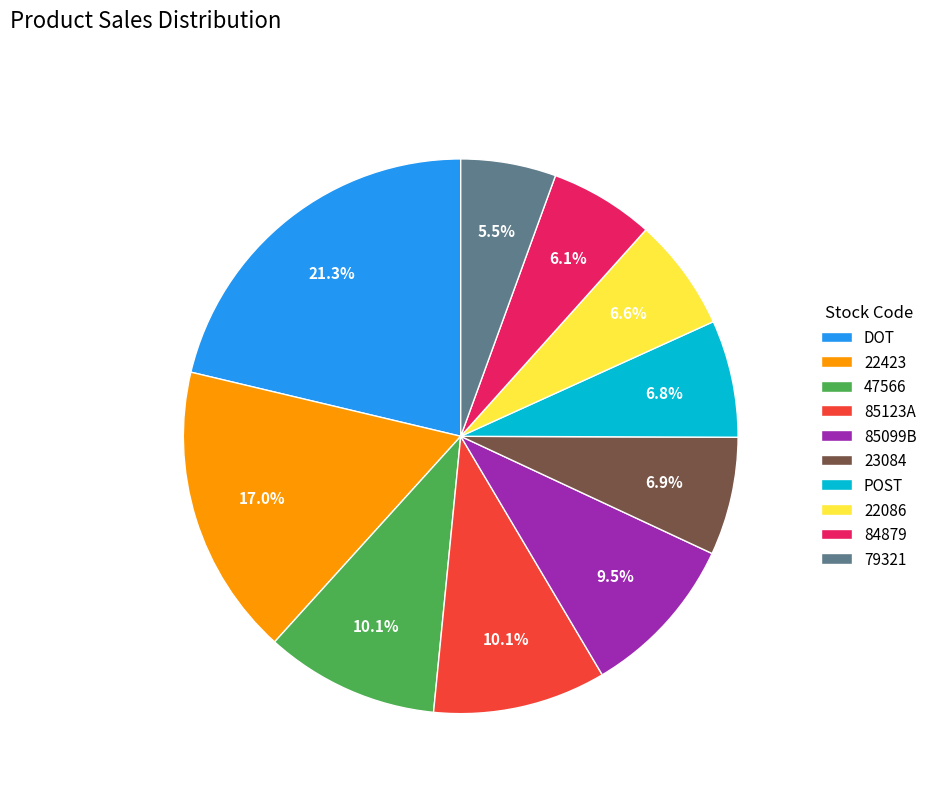

Which category has the biggest portion of the pie?

DOT